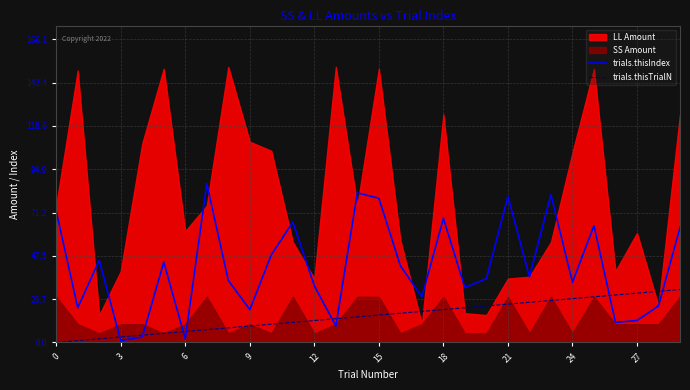

What is the maximum value for trials.thisTrialN?

29